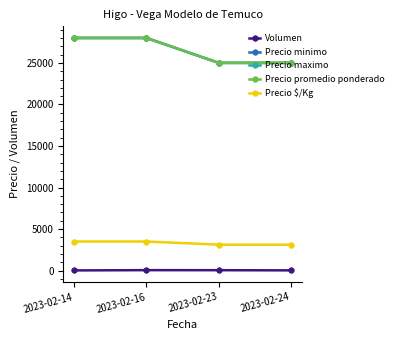

At which category does the chart reach its peak across all series?

2023-02-14